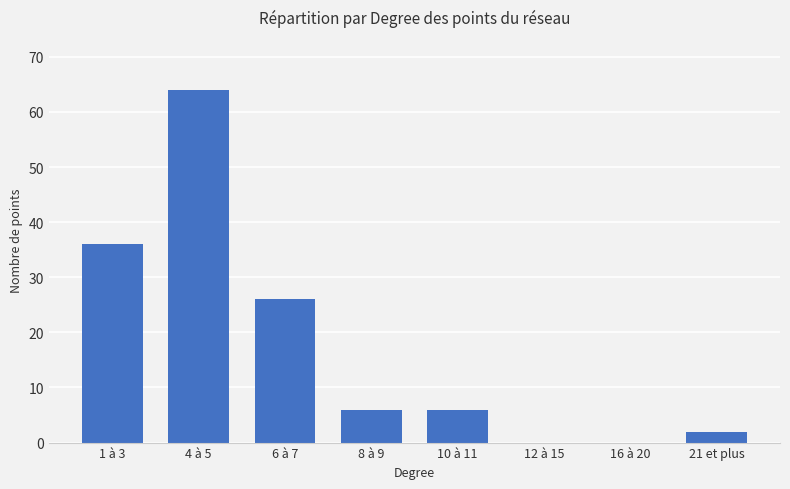

What is the sum of the values at 8 à 9 and 6 à 7?

32